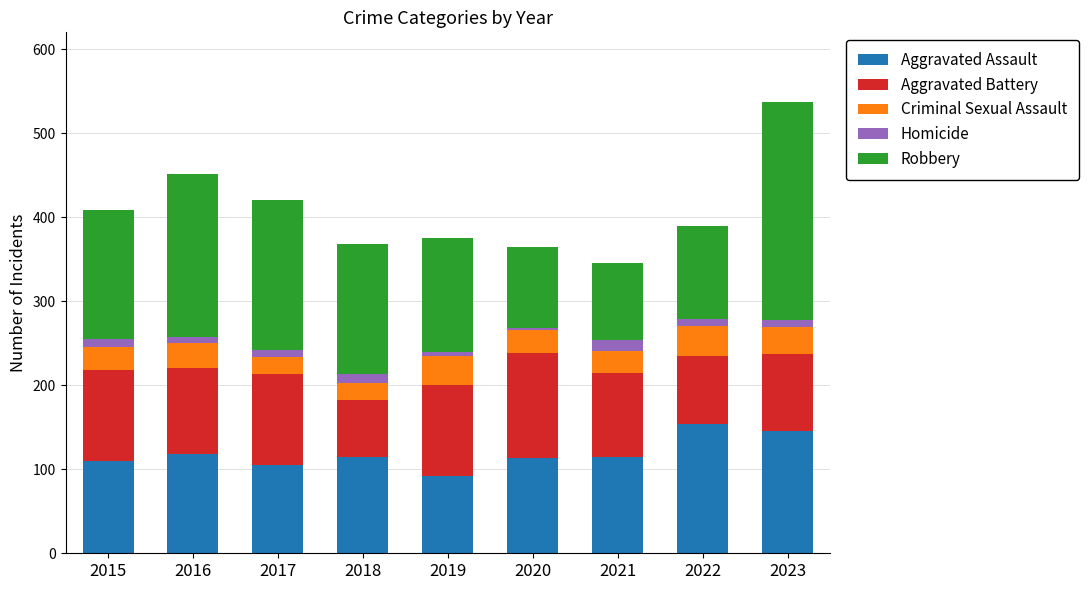

What is the highest value of the Aggravated Assault series?

154